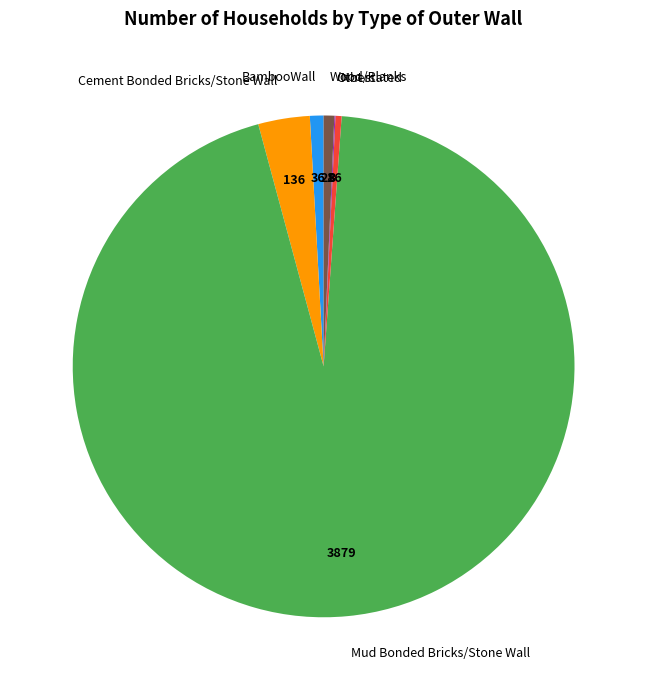

True or false: Wood/Planks accounts for 11% of the total.

False